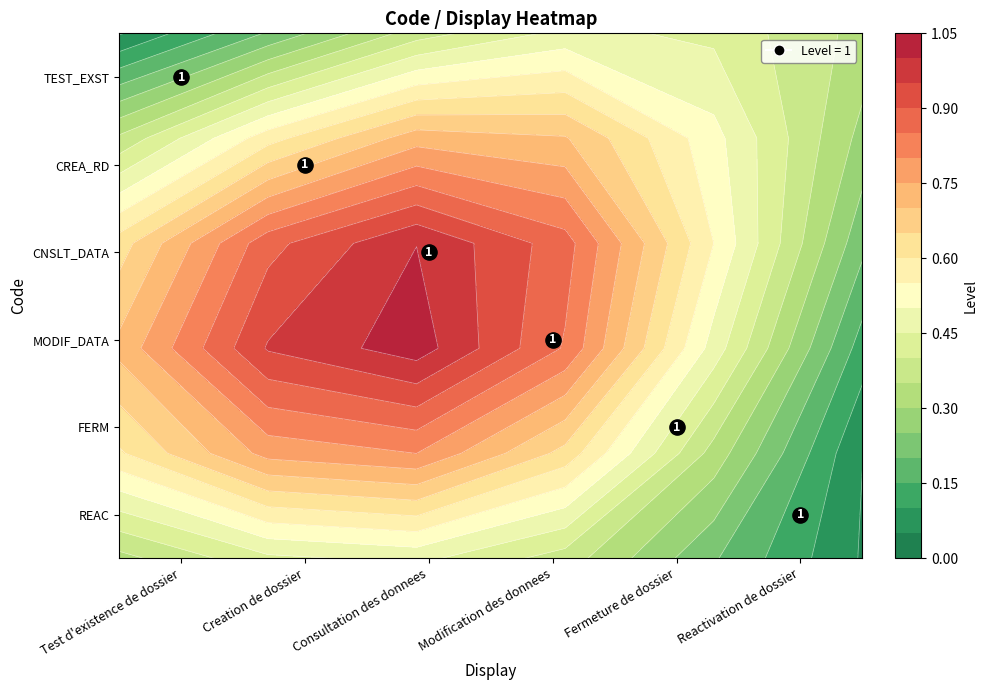

Is the value of MODIF_DATA at Fermeture de dossier greater than the value of REAC at Creation de dossier?

No